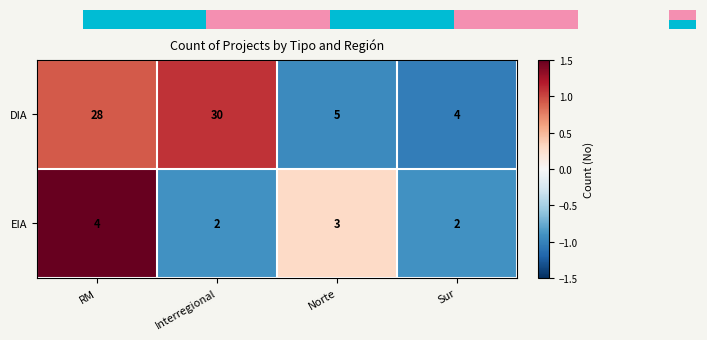

Is it true that DIA equals -0.2 at Norte?

False